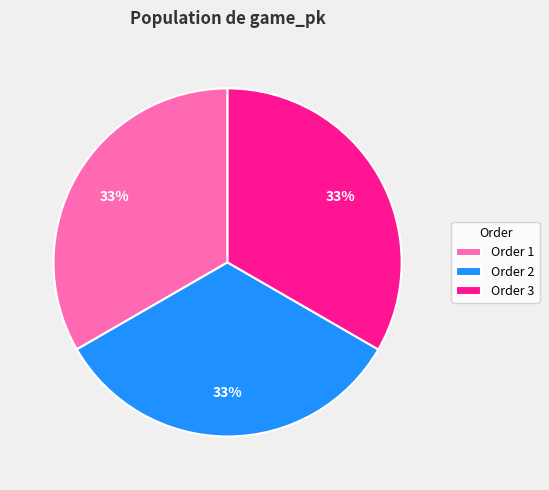

True or false: Order 2 accounts for 20% of the total.

False